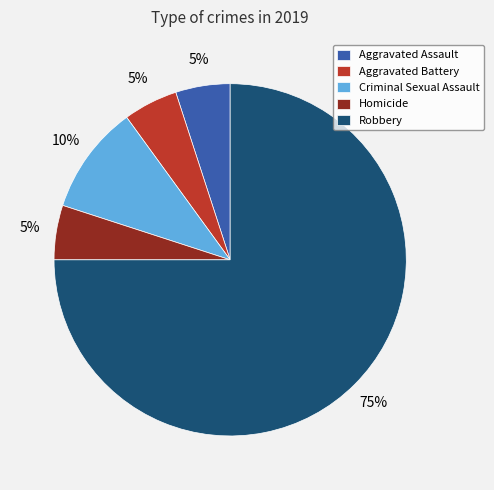

Is it true that Criminal Sexual Assault is 10% of the pie?

True